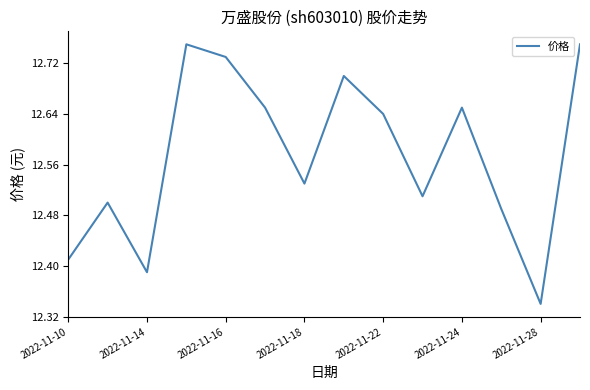

What is the difference between the maximum and minimum values?

0.4